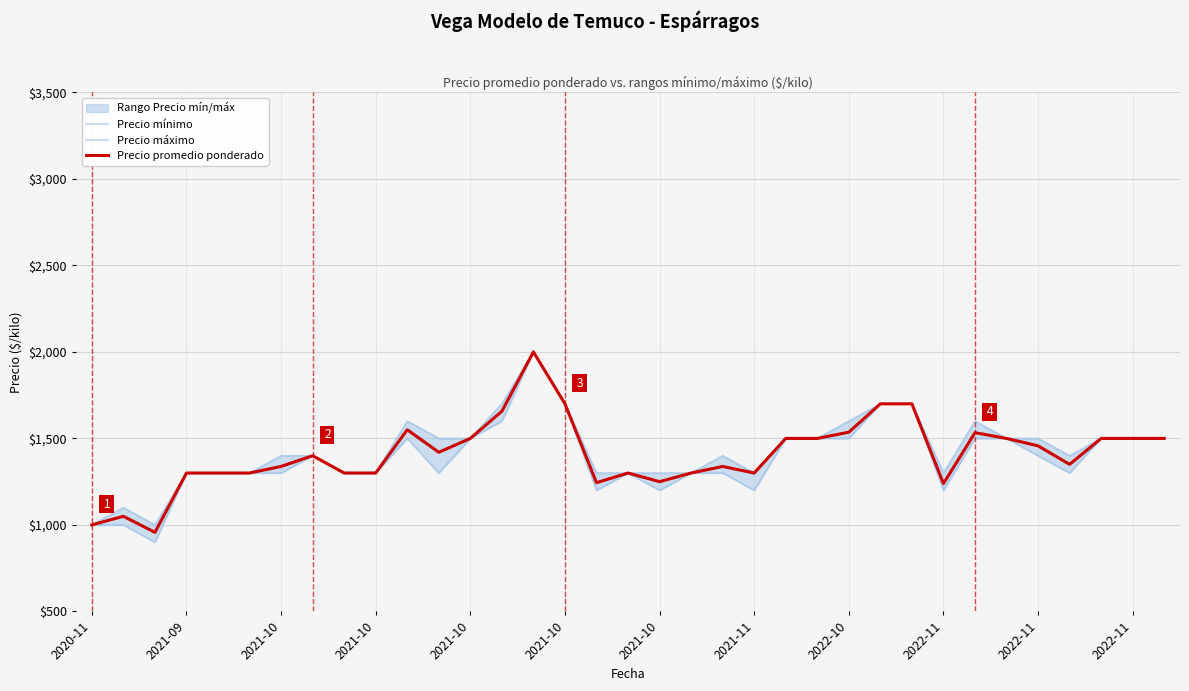

How many interior local peaks does the Precio máximo series have?

5